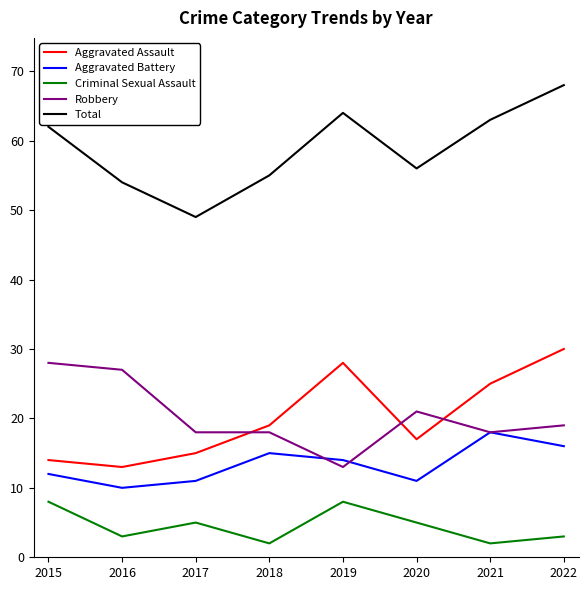

In Total, how many points are lower than both neighbors (excluding endpoints)?

2